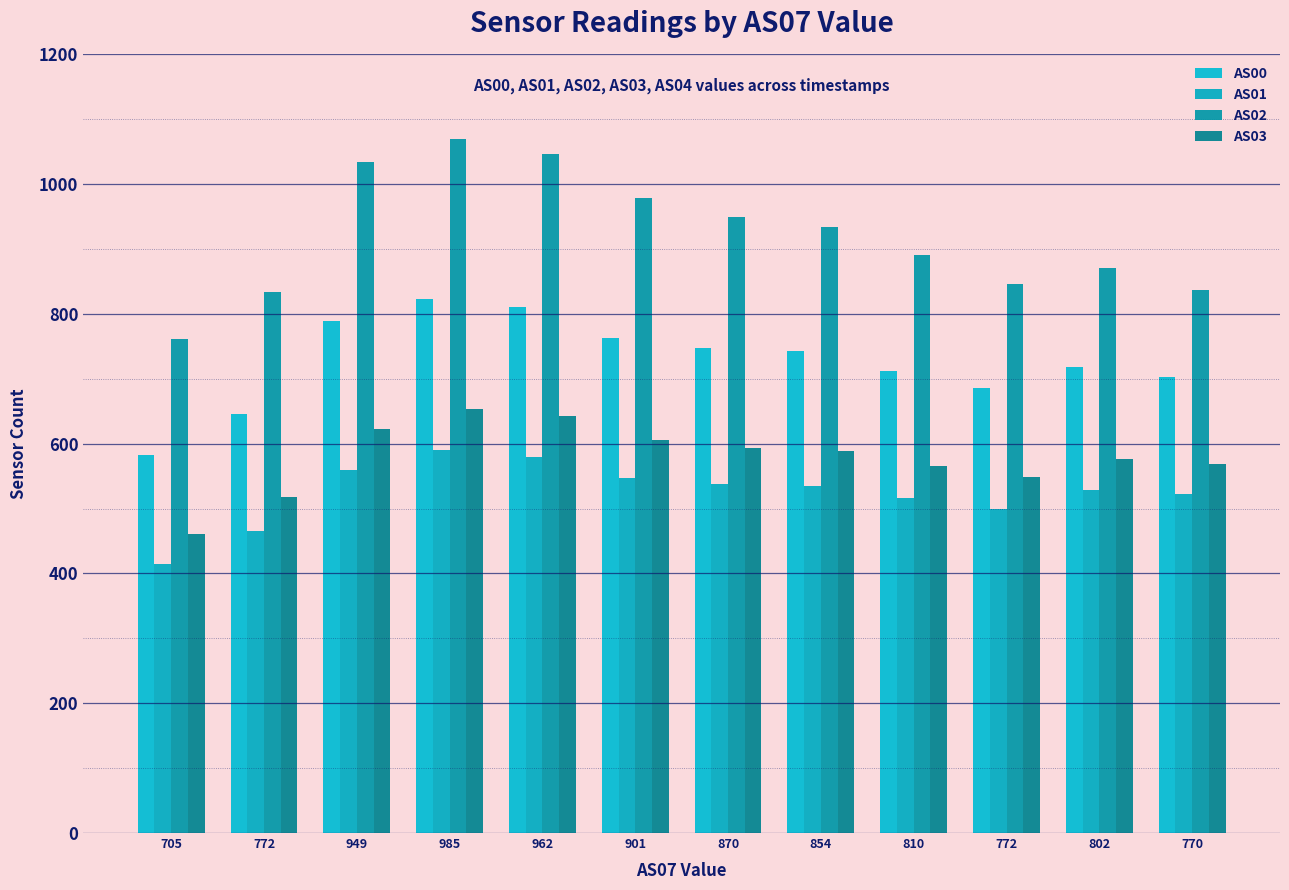

Rank the series by their maximum value, from lowest to highest.

AS01, AS03, AS00, AS02